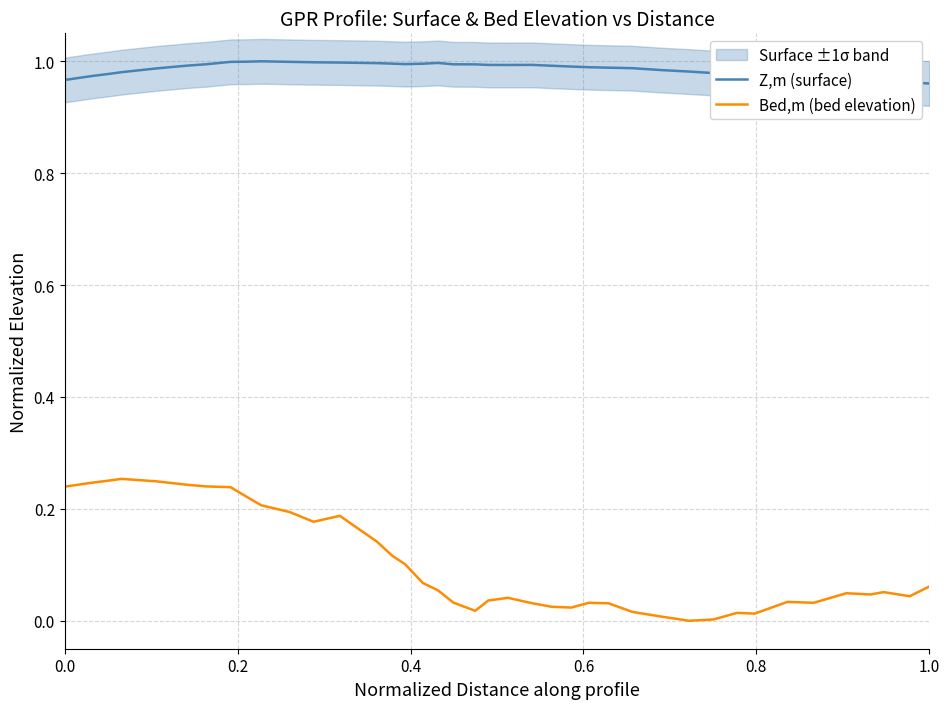

The value of Z,m (surface) at 17 is 0.6. True or false?

False